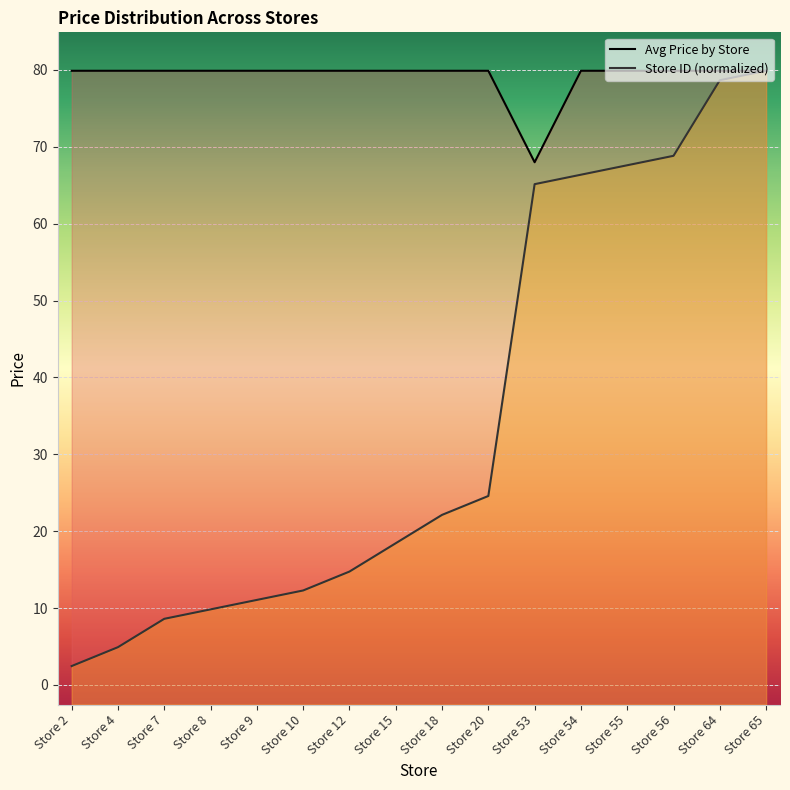

True or false: Avg Price by Store has a value of 36.9 at Store 65.

False